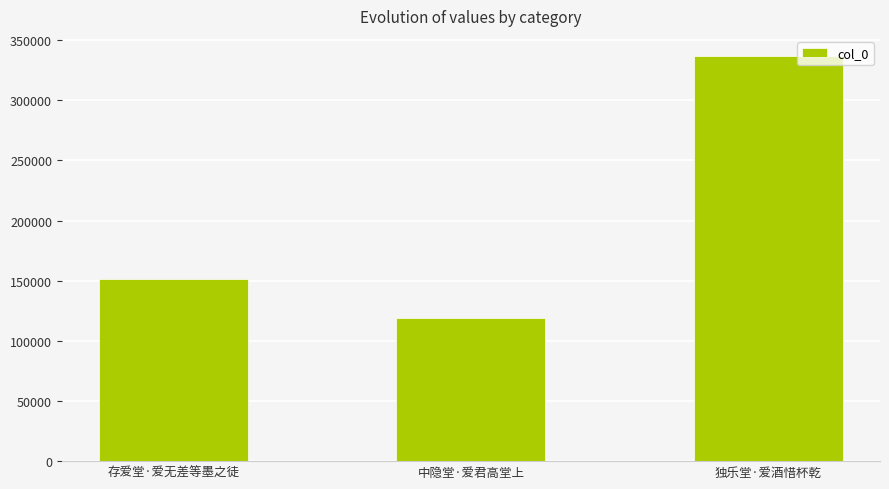

What is the sum of the values at 中隐堂·爱君高堂上 and 存爱堂·爱无差等墨之徒?

270688